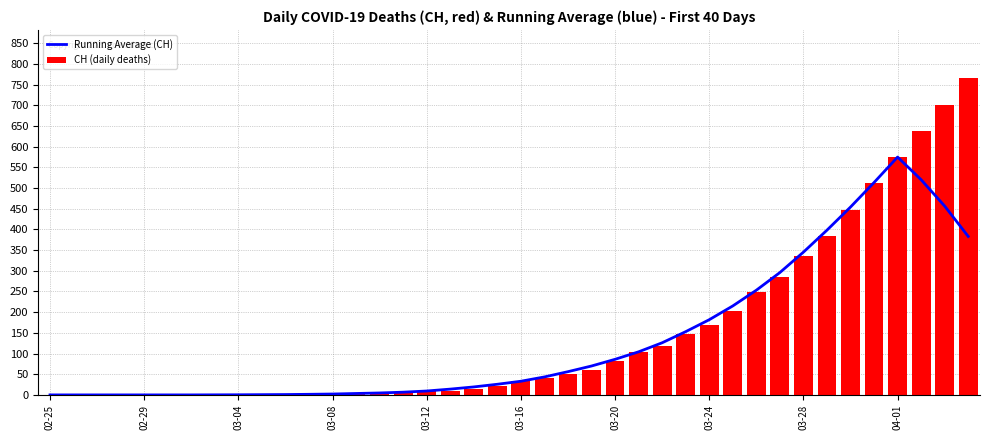

True or false: Running Average (CH) has a value of 58.0 at 29.

False